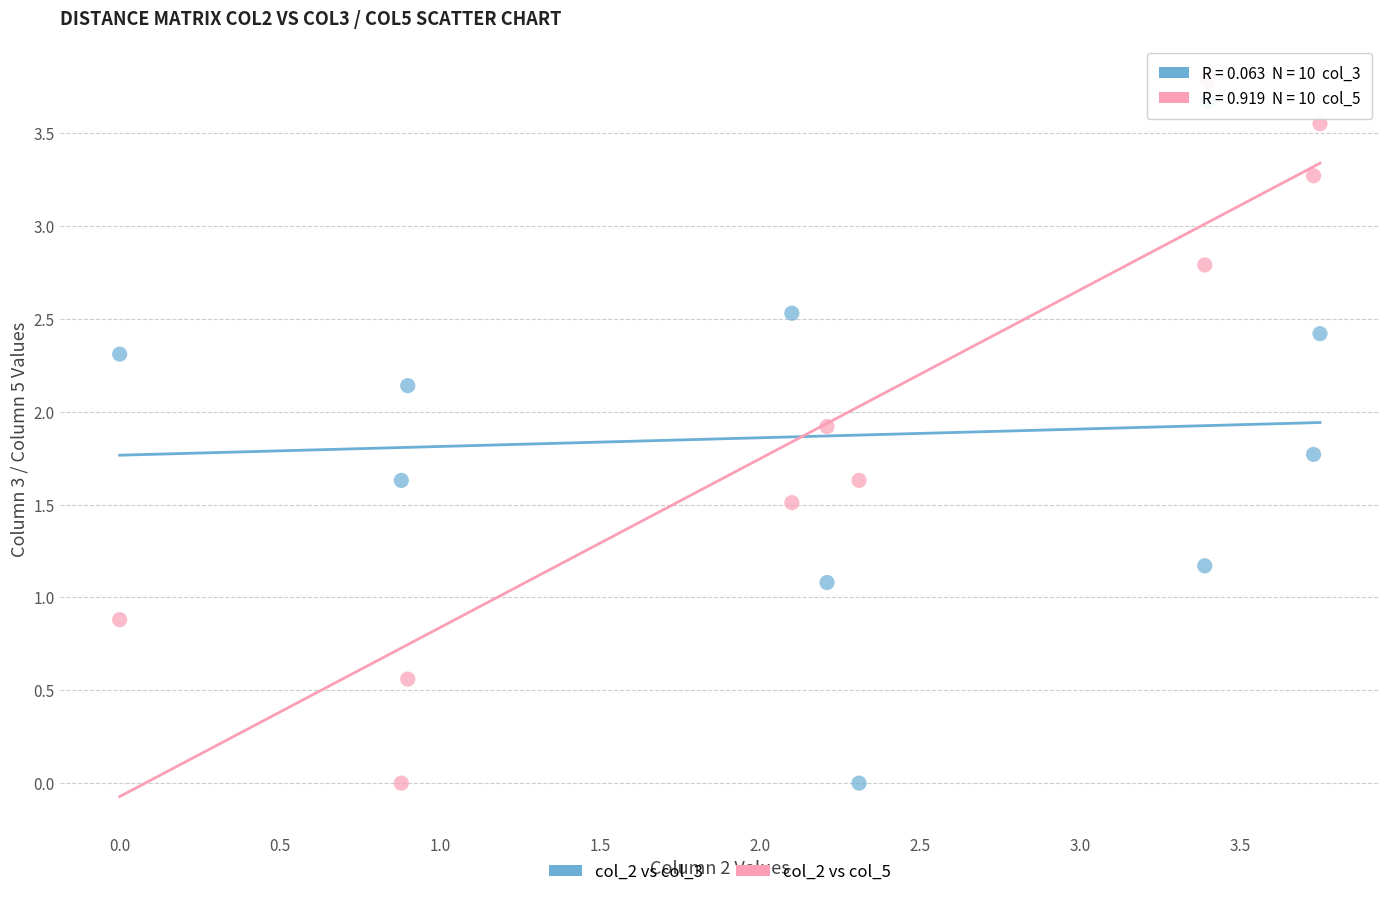

Across all data points, what is the range of X values (max minus min)?

3.8